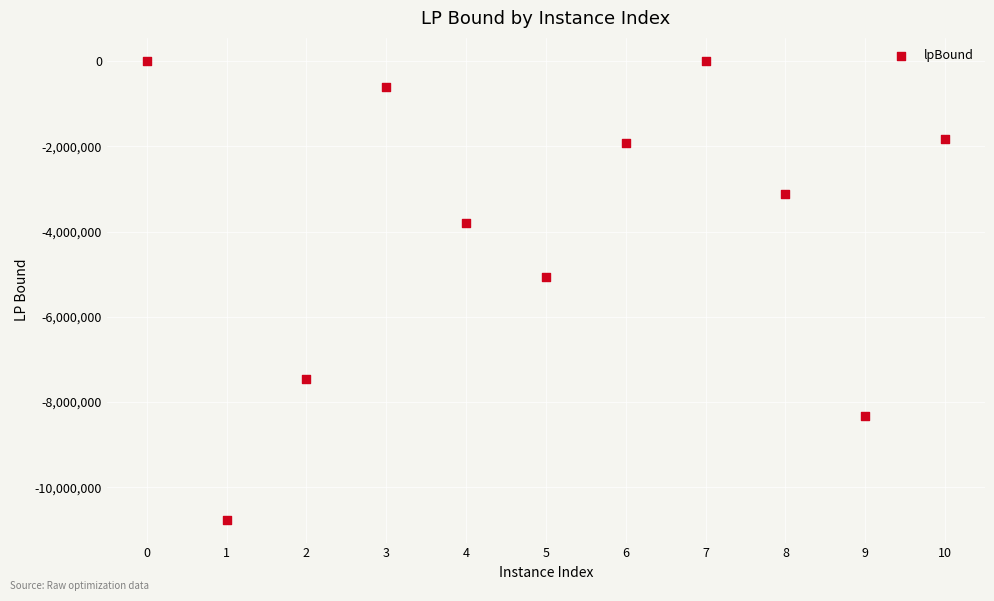

What Y value in the scatter plot is closest to -5376141?

-5066093.0